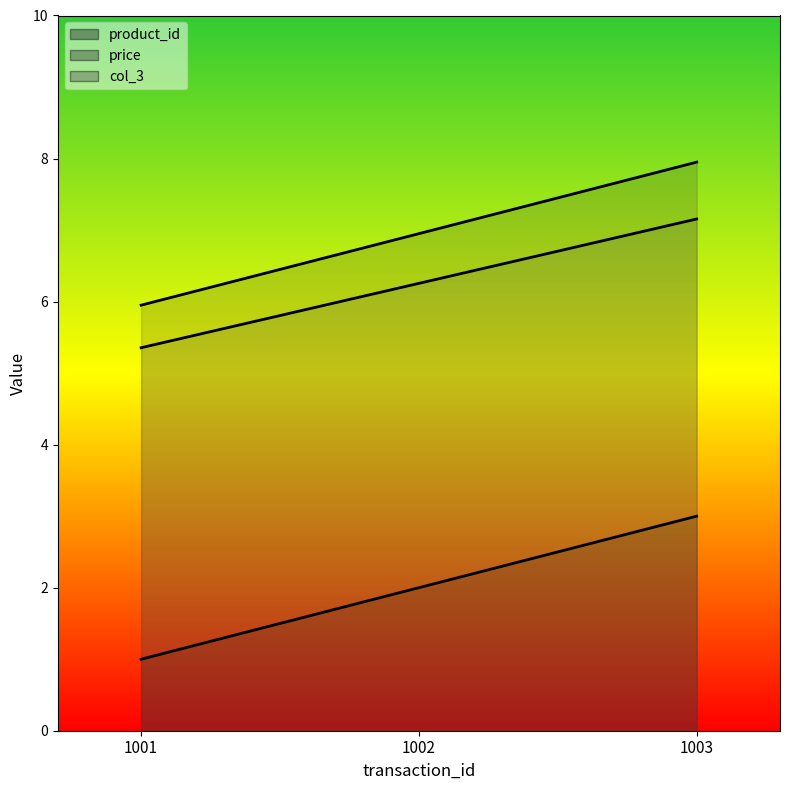

What is the value of the product_id point at the 3rd from the left?

3.0